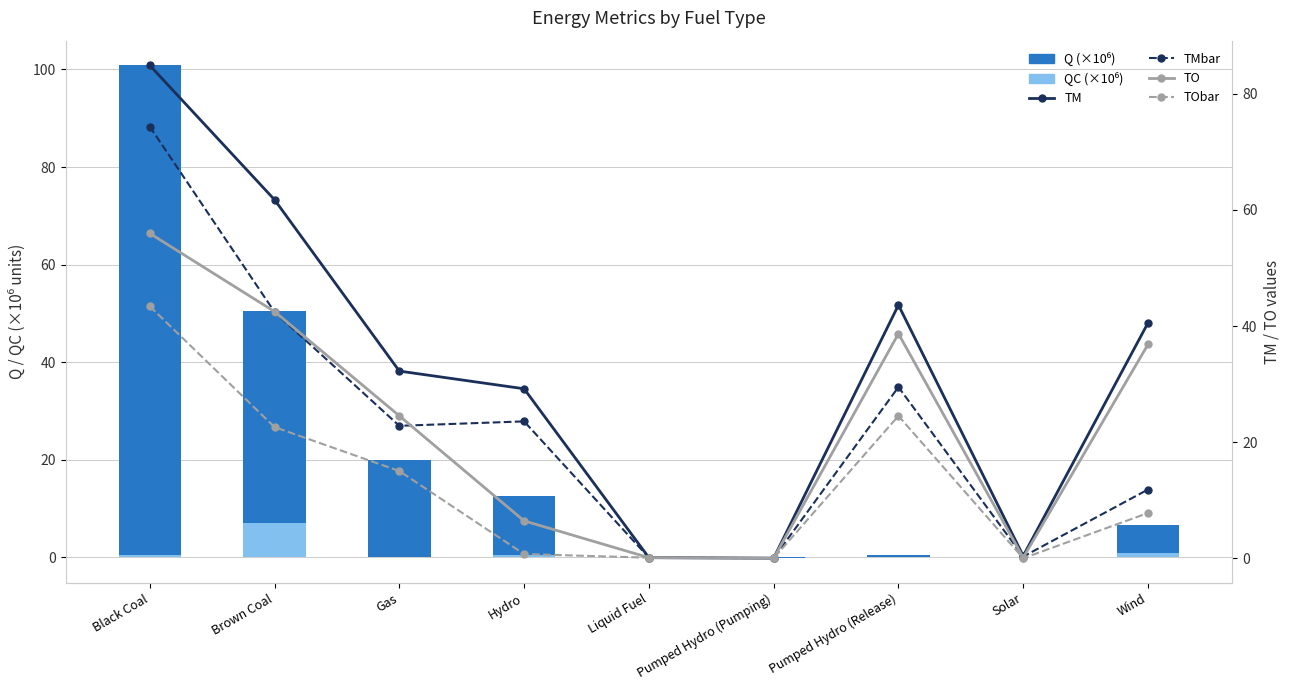

What is the difference between the TM values at Gas and Pumped Hydro (Release)?

11.4